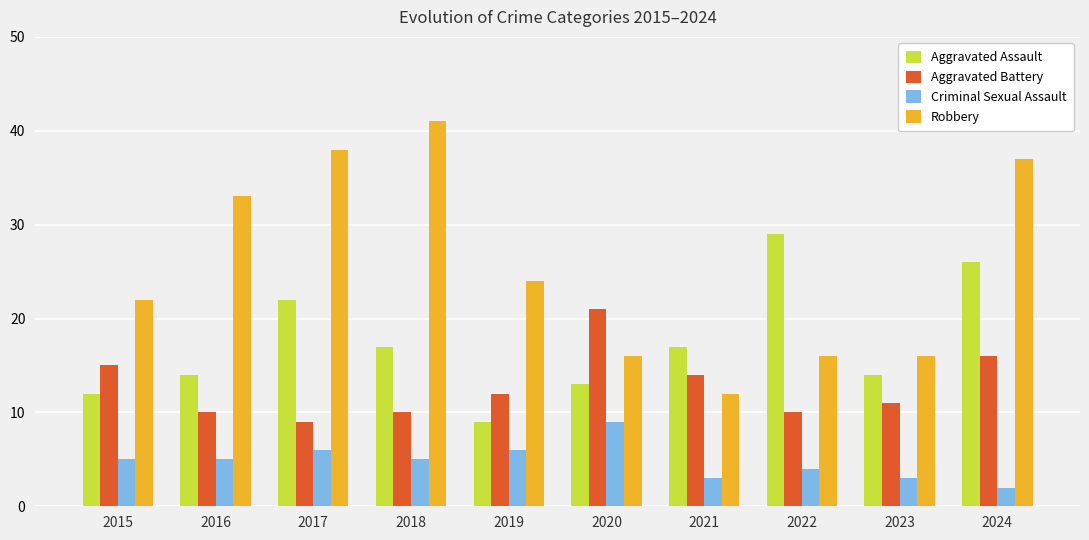

What is the total value across all series at 2016?

62